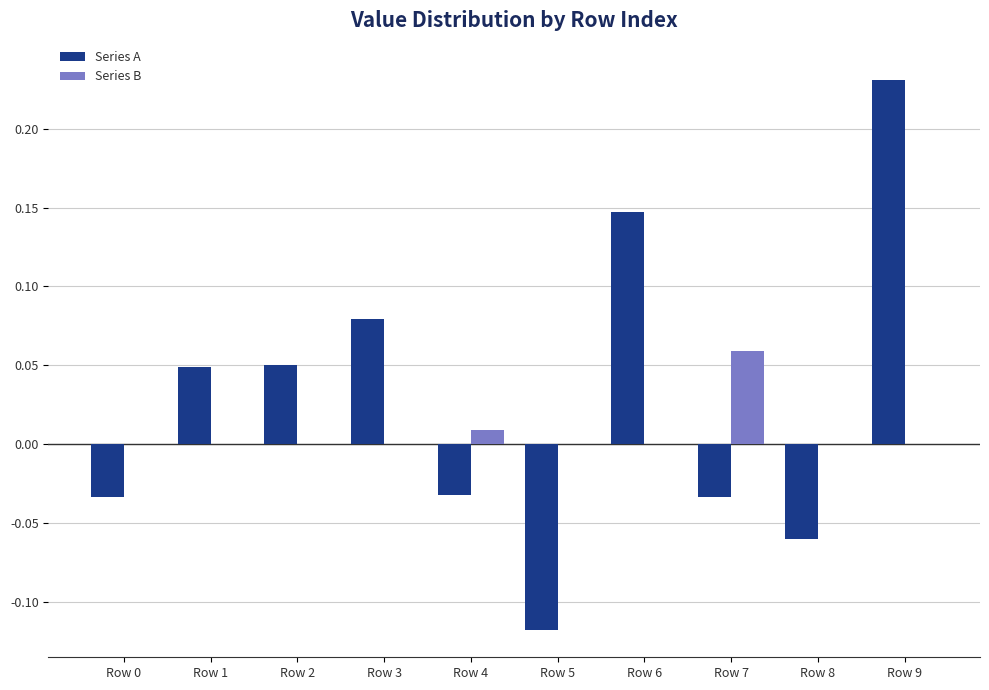

Between Row 0 and Row 1, which series saw the biggest shift?

Series A